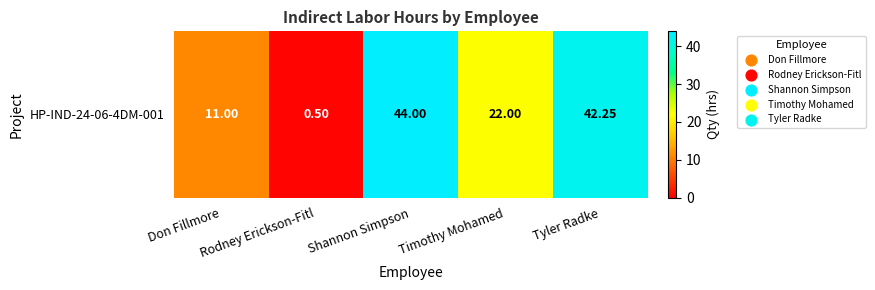

What is the difference between the maximum and minimum values?

43.5